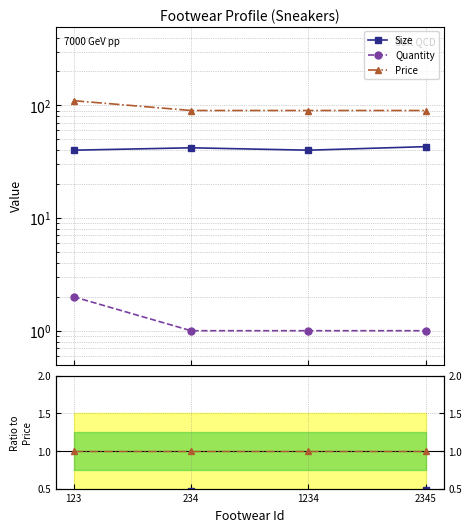

List the series in order of their overall mean, lowest first.

Quantity, Size, Price